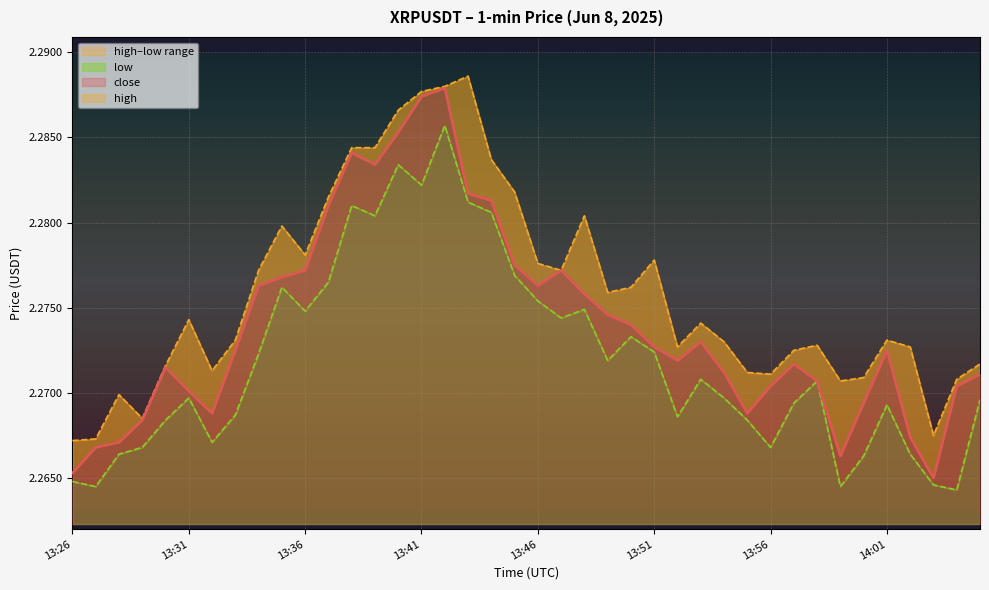

Reading right to left, what are all the values shown in this chart?

close: 14:05=2.3	14:04=2.3	14:03=2.3	14:02=2.3	14:01=2.3	14:00=2.3	13:59=2.3	13:58=2.3	13:57=2.3	13:56=2.3	13:55=2.3	13:54=2.3	13:53=2.3	13:52=2.3	13:51=2.3	13:50=2.3	13:49=2.3	13:48=2.3	13:47=2.3	13:46=2.3	13:45=2.3	13:44=2.3	13:43=2.3	13:42=2.3	13:41=2.3	13:40=2.3	13:39=2.3	13:38=2.3	13:37=2.3	13:36=2.3	13:35=2.3	13:34=2.3	13:33=2.3	13:32=2.3	13:31=2.3	13:30=2.3	13:29=2.3	13:28=2.3	13:27=2.3	13:26=2.3
high: 14:05=2.3	14:04=2.3	14:03=2.3	14:02=2.3	14:01=2.3	14:00=2.3	13:59=2.3	13:58=2.3	13:57=2.3	13:56=2.3	13:55=2.3	13:54=2.3	13:53=2.3	13:52=2.3	13:51=2.3	13:50=2.3	13:49=2.3	13:48=2.3	13:47=2.3	13:46=2.3	13:45=2.3	13:44=2.3	13:43=2.3	13:42=2.3	13:41=2.3	13:40=2.3	13:39=2.3	13:38=2.3	13:37=2.3	13:36=2.3	13:35=2.3	13:34=2.3	13:33=2.3	13:32=2.3	13:31=2.3	13:30=2.3	13:29=2.3	13:28=2.3	13:27=2.3	13:26=2.3
low: 14:05=2.3	14:04=2.3	14:03=2.3	14:02=2.3	14:01=2.3	14:00=2.3	13:59=2.3	13:58=2.3	13:57=2.3	13:56=2.3	13:55=2.3	13:54=2.3	13:53=2.3	13:52=2.3	13:51=2.3	13:50=2.3	13:49=2.3	13:48=2.3	13:47=2.3	13:46=2.3	13:45=2.3	13:44=2.3	13:43=2.3	13:42=2.3	13:41=2.3	13:40=2.3	13:39=2.3	13:38=2.3	13:37=2.3	13:36=2.3	13:35=2.3	13:34=2.3	13:33=2.3	13:32=2.3	13:31=2.3	13:30=2.3	13:29=2.3	13:28=2.3	13:27=2.3	13:26=2.3